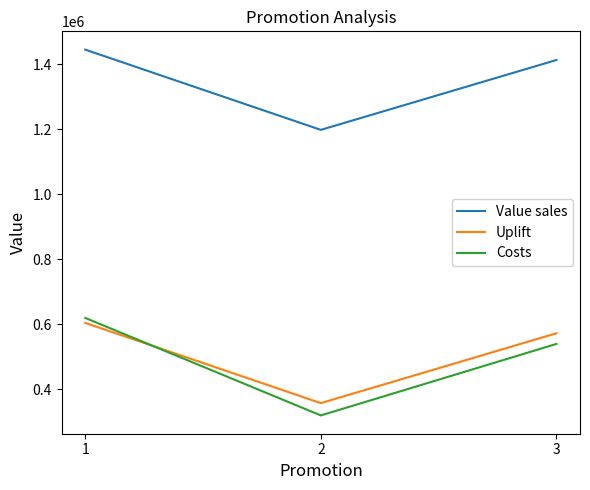

What is the total value across all series at 2?

1876580.4